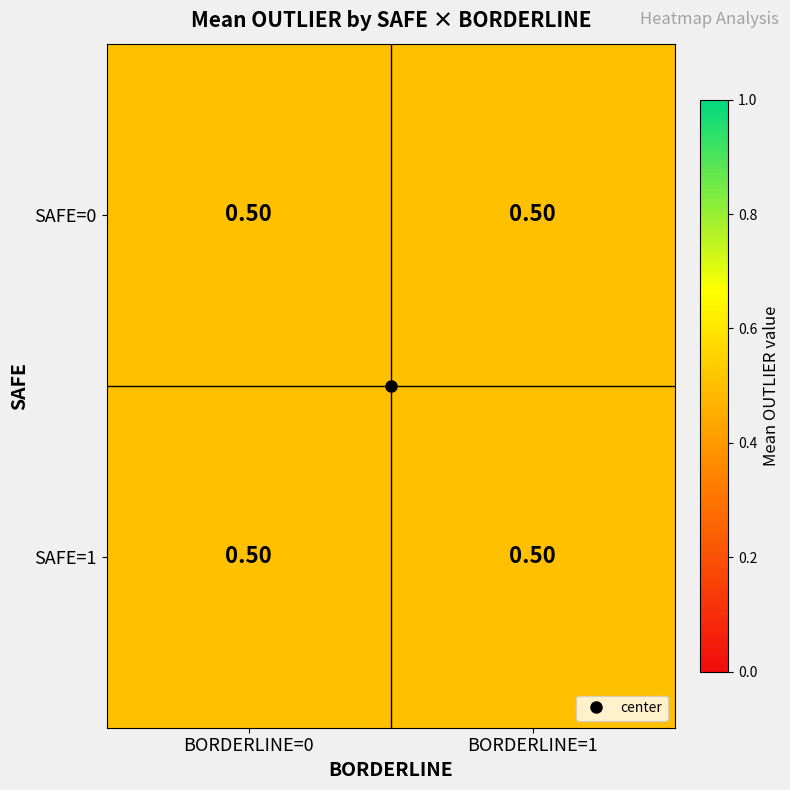

Which label corresponds to the largest value in the chart?

0_0